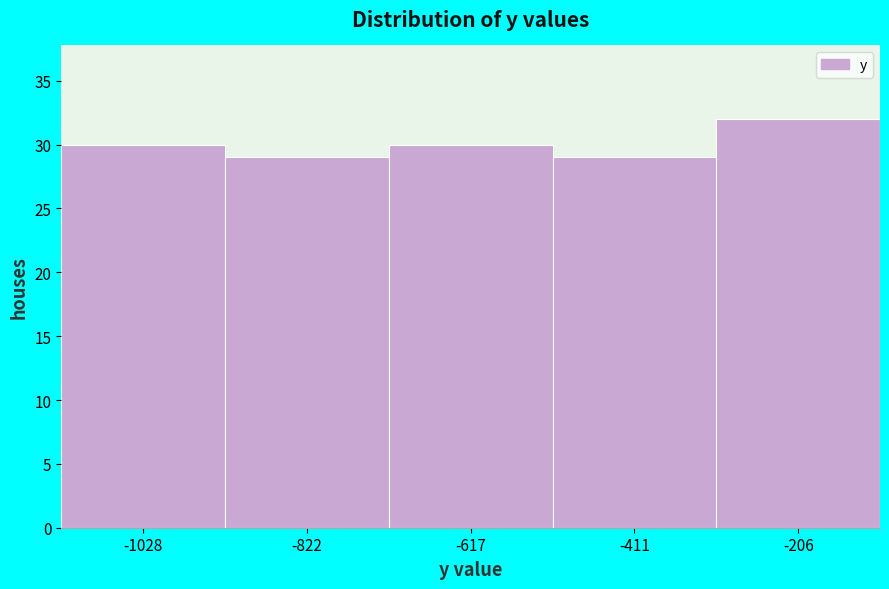

Reading left to right, list all the values displayed in this chart.

30	29	30	29	32